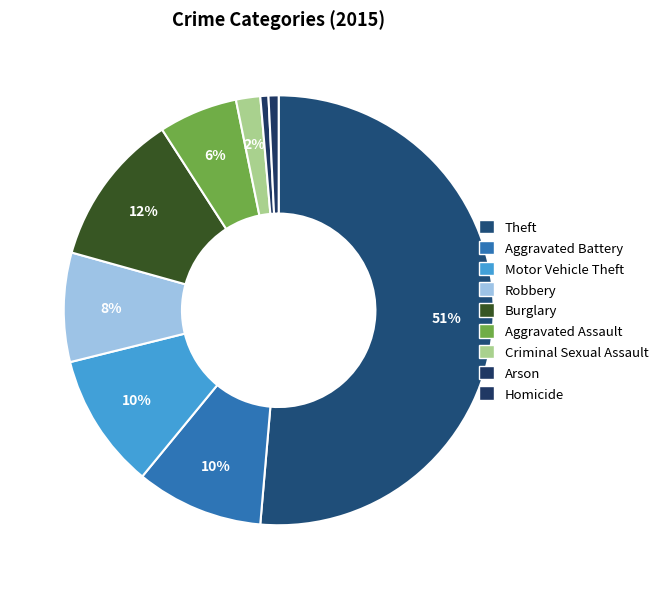

True or false: Aggravated Assault accounts for 6% of the total.

True